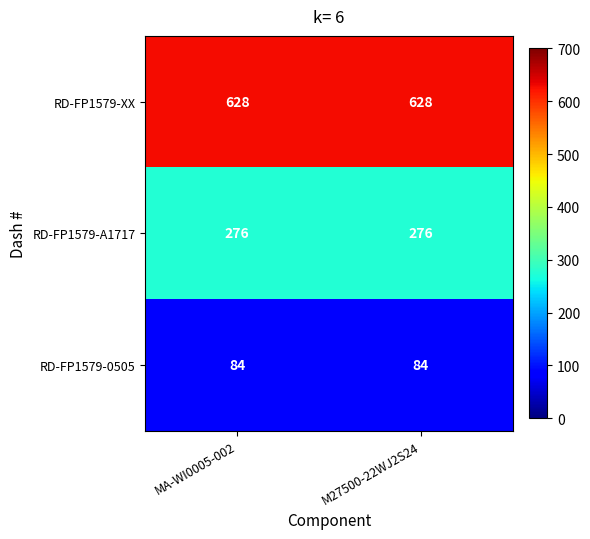

Rank the series by their maximum value, from highest to lowest.

RD-FP1579-XX, RD-FP1579-A1717, RD-FP1579-0505